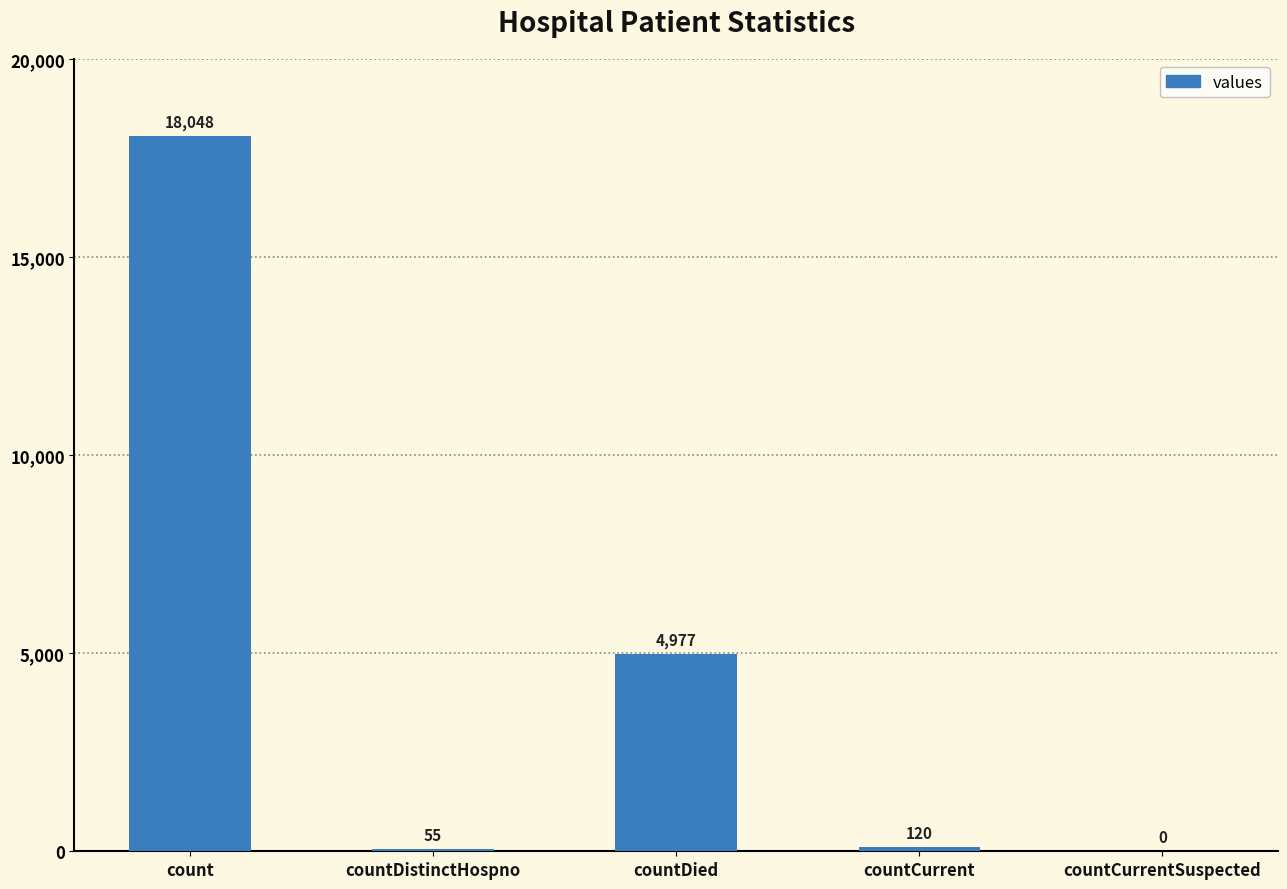

What is the maximum value shown in the chart?

18048